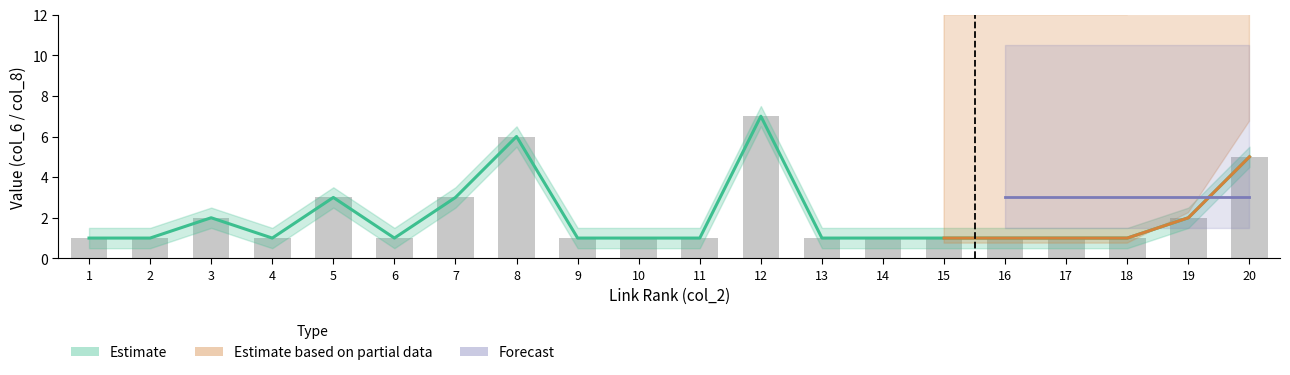

Reading left to right, list all the values displayed in this chart.

1	1	2	1	3	1	3	6	1	1	1	7	1	1	1	1	1	1	2	5